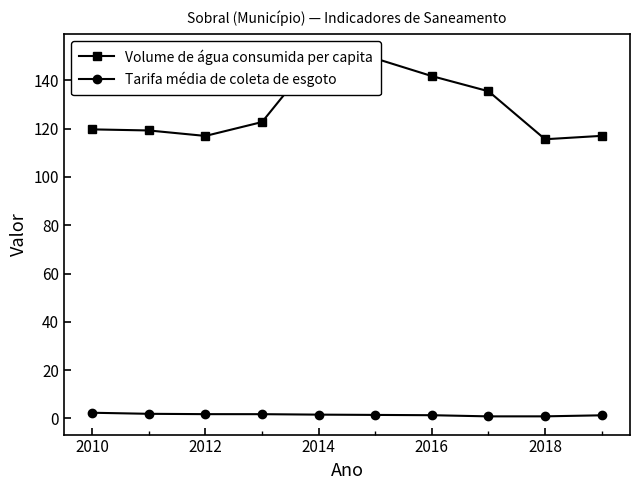

Rank the series by their maximum value, from lowest to highest.

Tarifa média de coleta de esgoto, Volume de água consumida per capita